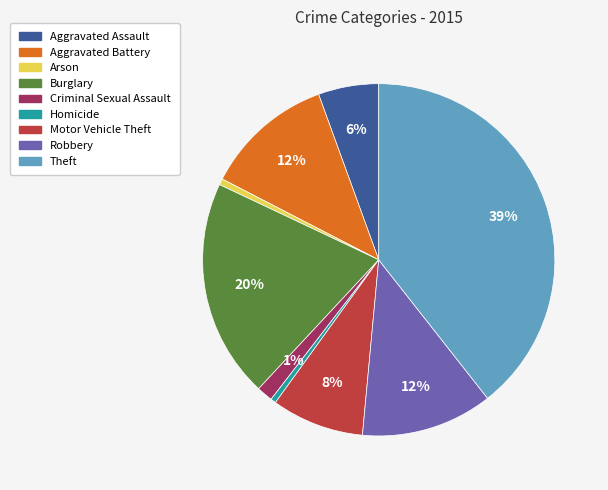

True or false: Robbery accounts for 4% of the total.

False